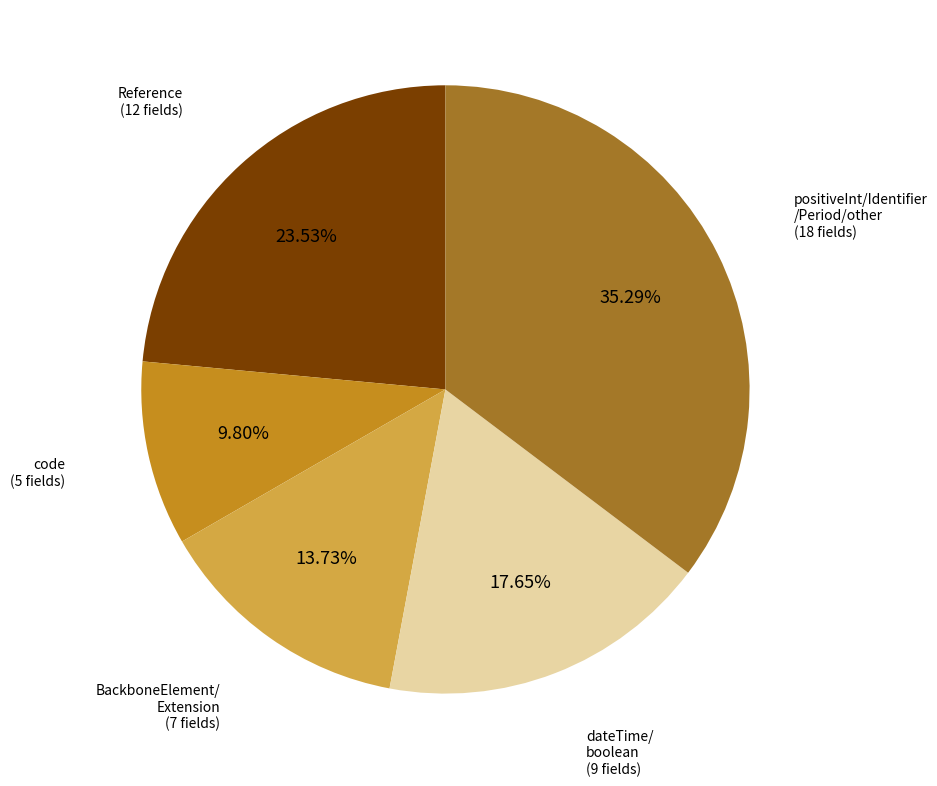

To the nearest percent, what is the average slice percentage?

20%